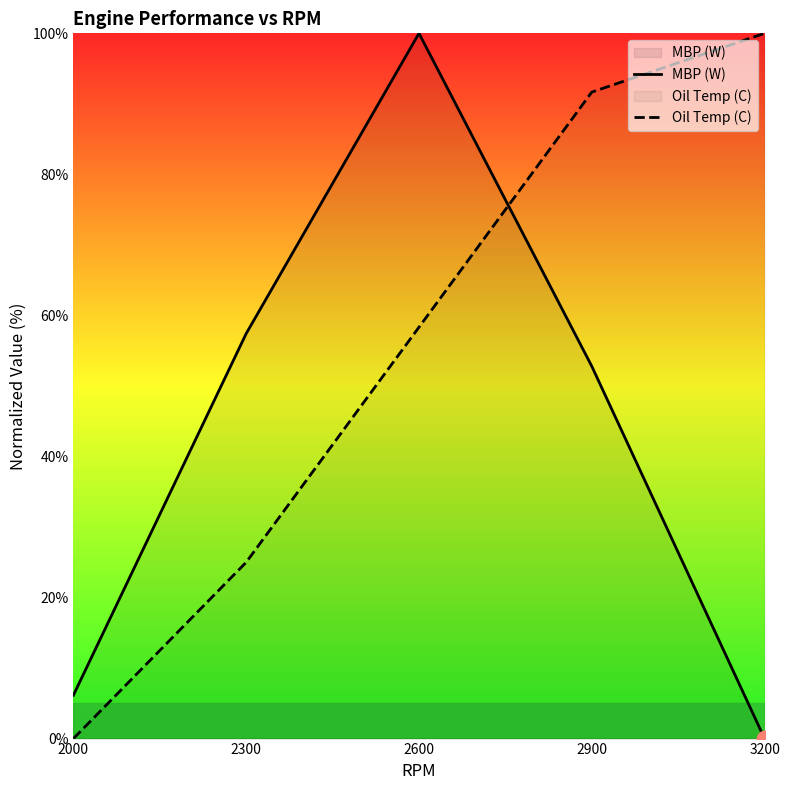

What is the maximum value for MBP (W)?

100.0